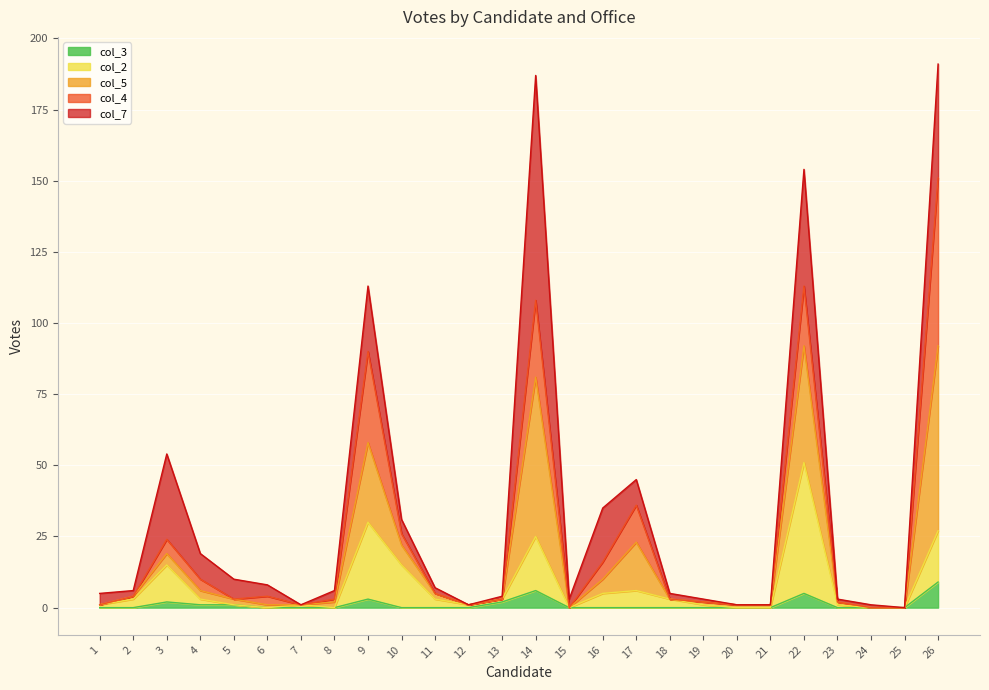

What is the value of the col_3 point at the 13th from the left?

2